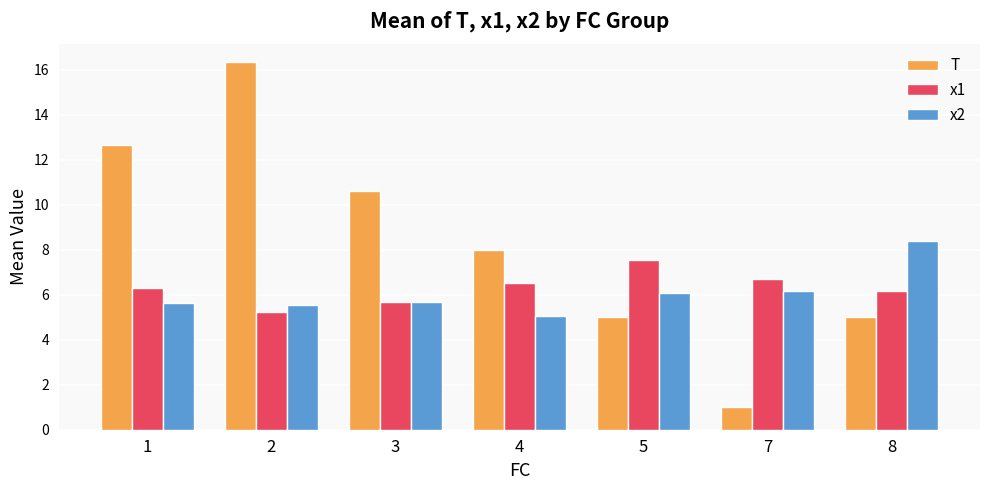

What is the difference between the second highest and second lowest values in the x1 series?

1.0